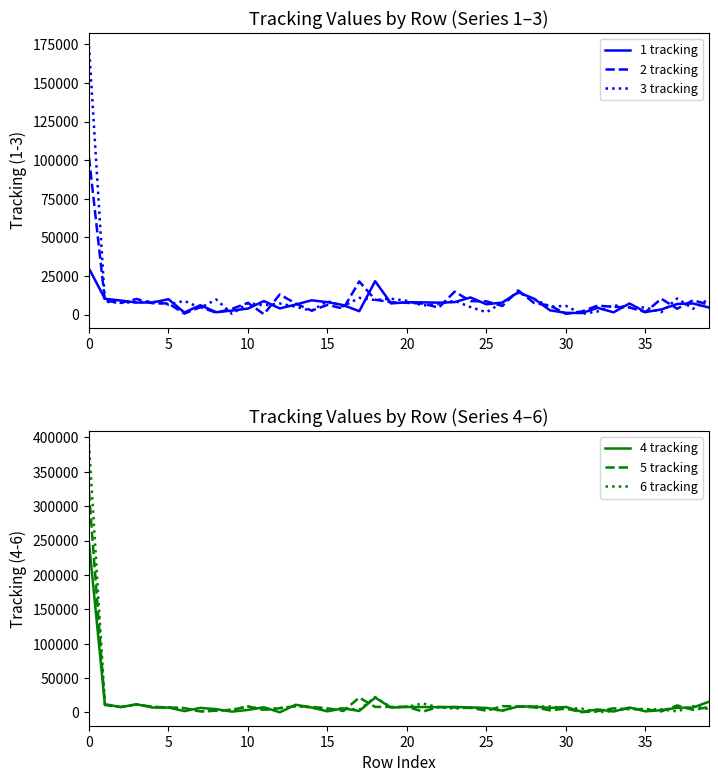

List the series in order of their peak value, highest first.

6 tracking, 5 tracking, 4 tracking, 3 tracking, 2 tracking, 1 tracking